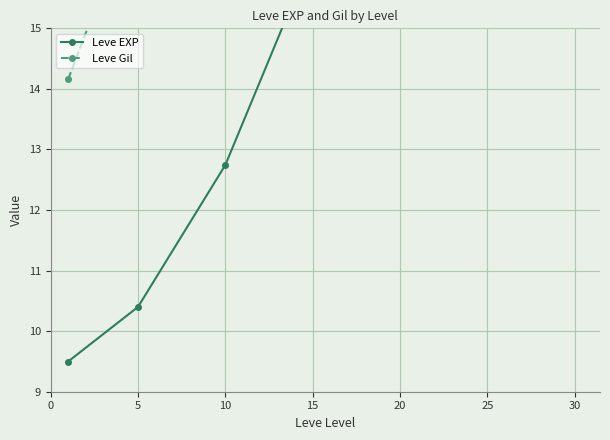

Which series has the widest spread of values?

Leve EXP